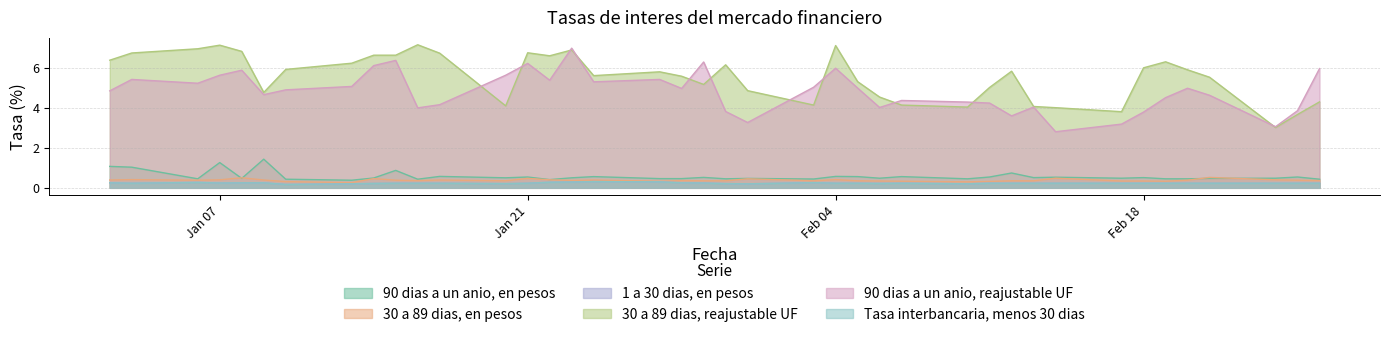

At which label does 30 a 89 dias, en pesos reach its minimum?

13-01-2003